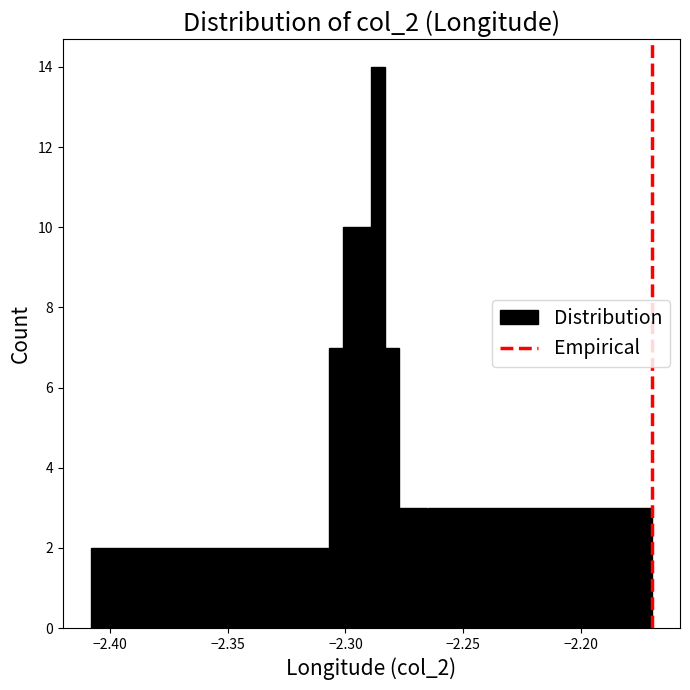

Around what value on the x-axis is the tallest bar? Give the approximate position of its centre, as read against the axis.

-2.285